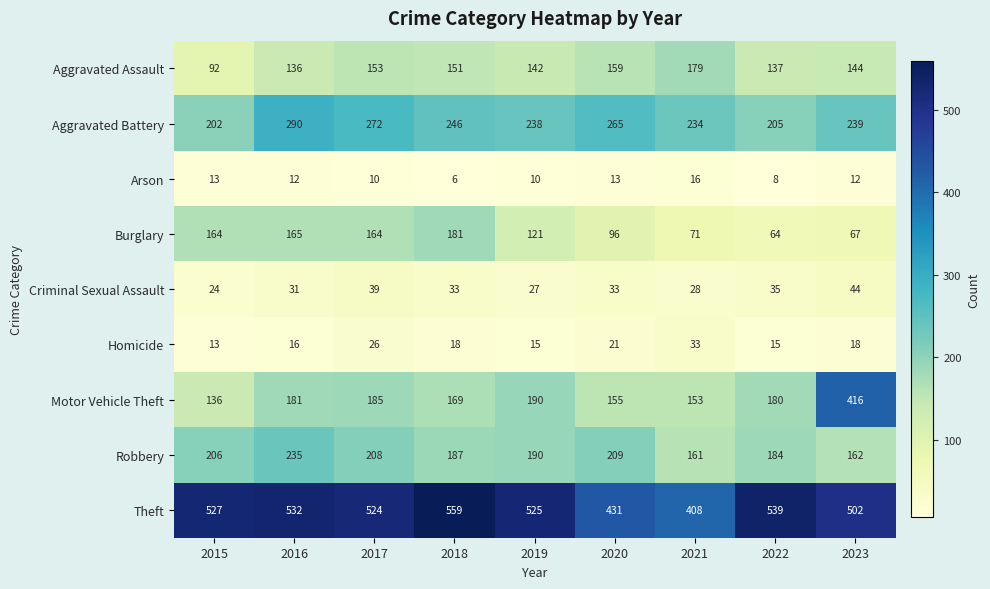

Where is Burglary nearest to the value 122?

2019